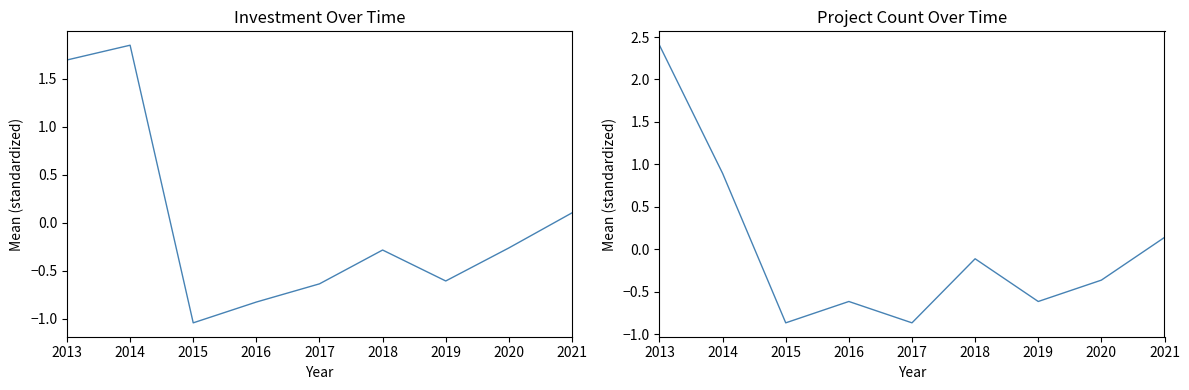

What is the value of the Investment (MMU$) by Year point at the 8th from the left?

-0.3